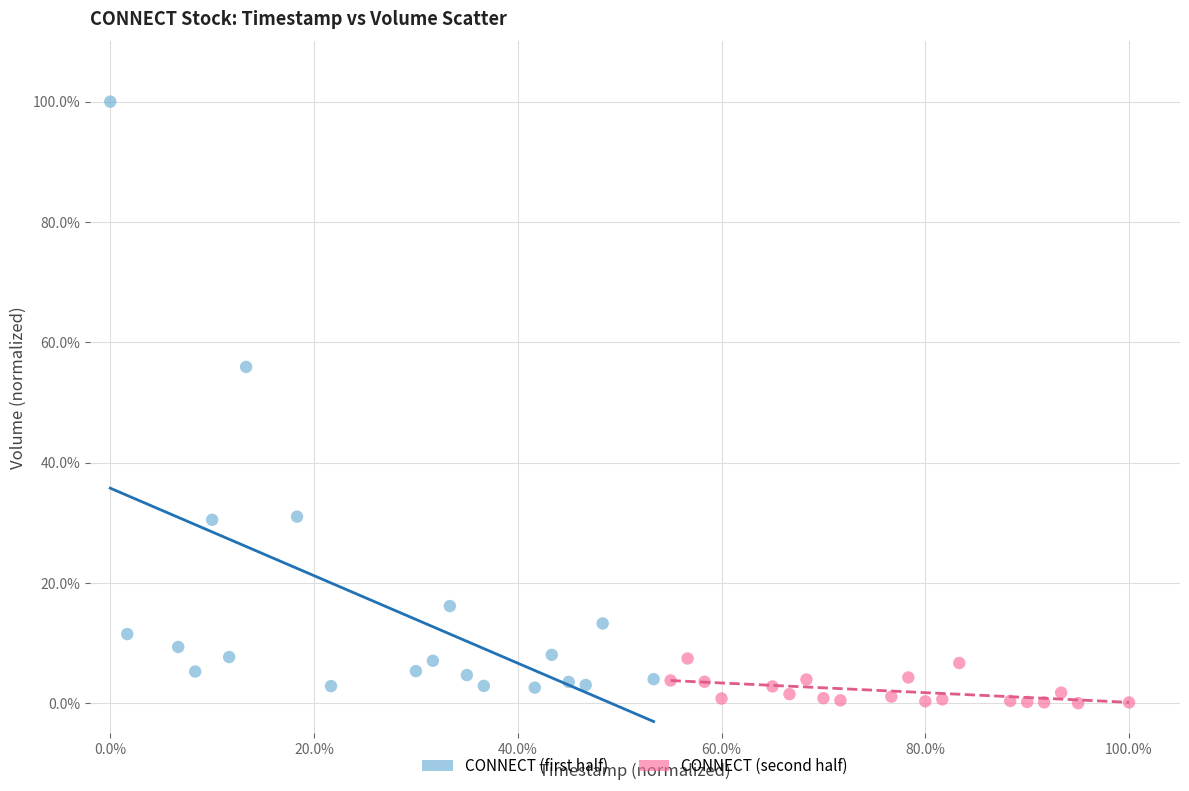

Which series reaches the maximum Y coordinate?

CONNECT (first half)